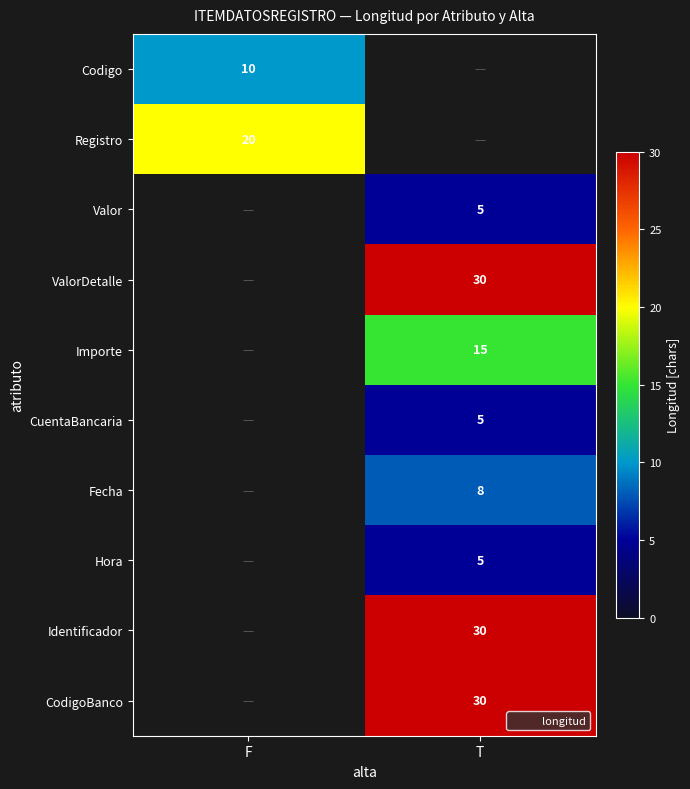

What is the difference between the highest and lowest values at F?

10.0